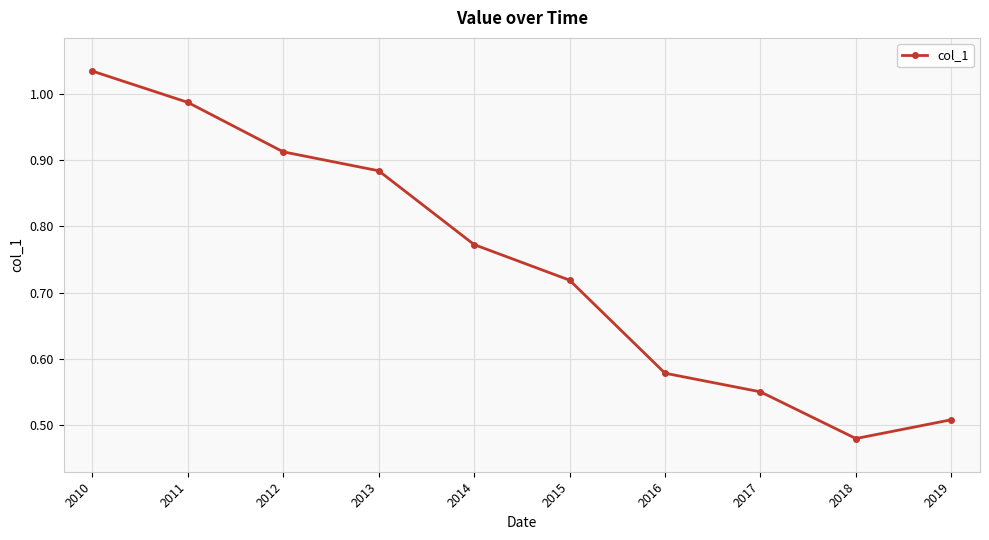

Where is the data nearest to the value 0?

2018